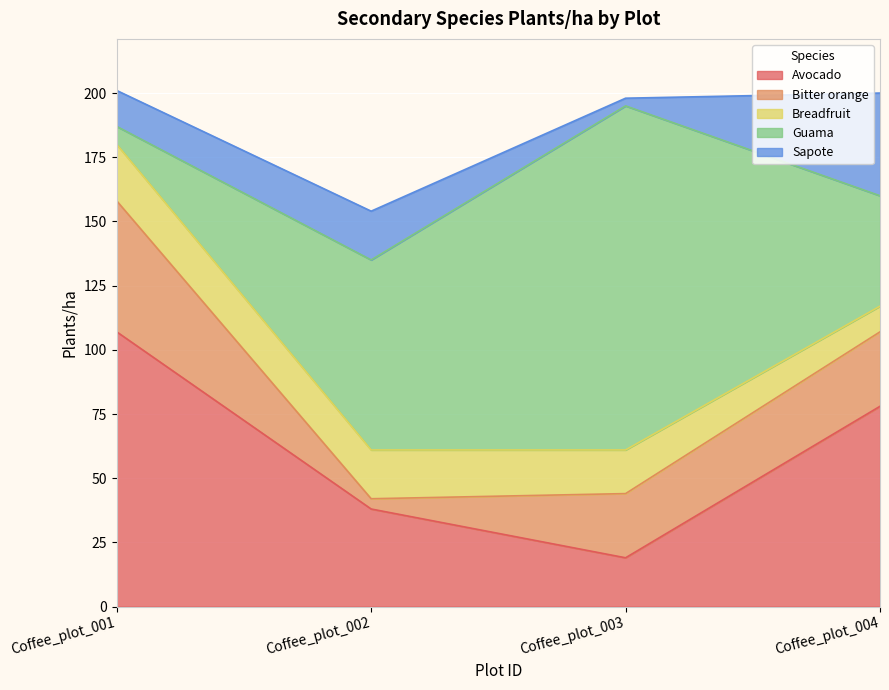

The Sapote series shows 40 at Coffee_plot_004. True or false?

True